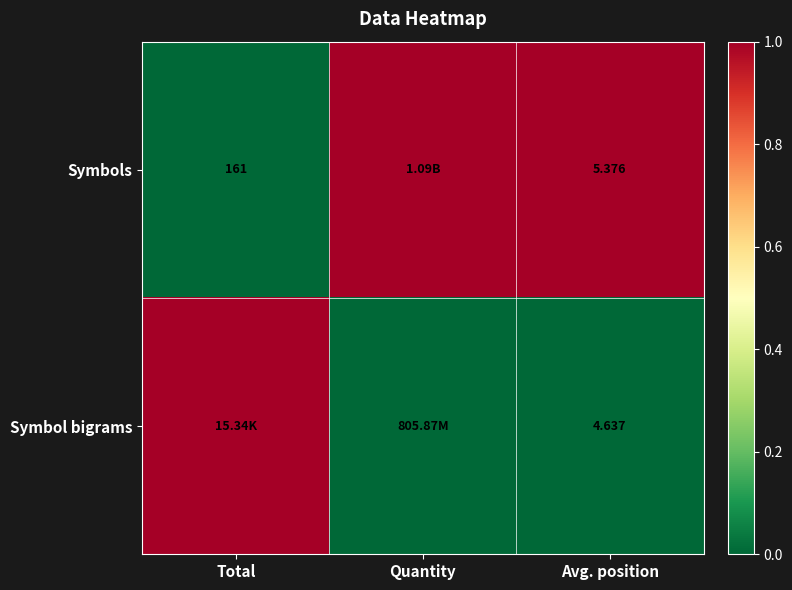

At Avg. position, list the series in order from largest to smallest.

Symbols, Symbol bigrams